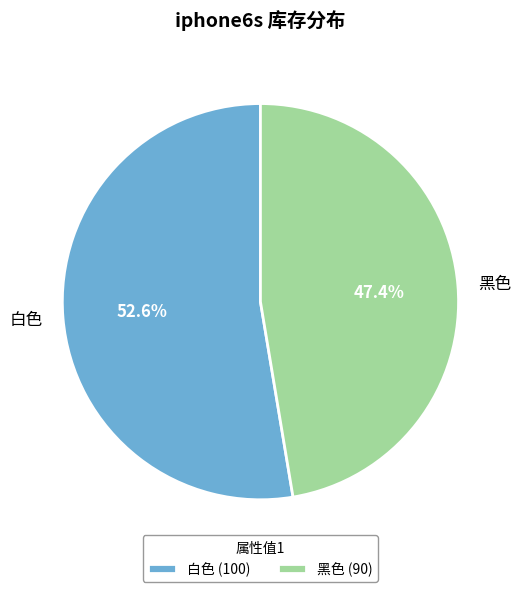

Which slice represents more than half of the pie?

白色